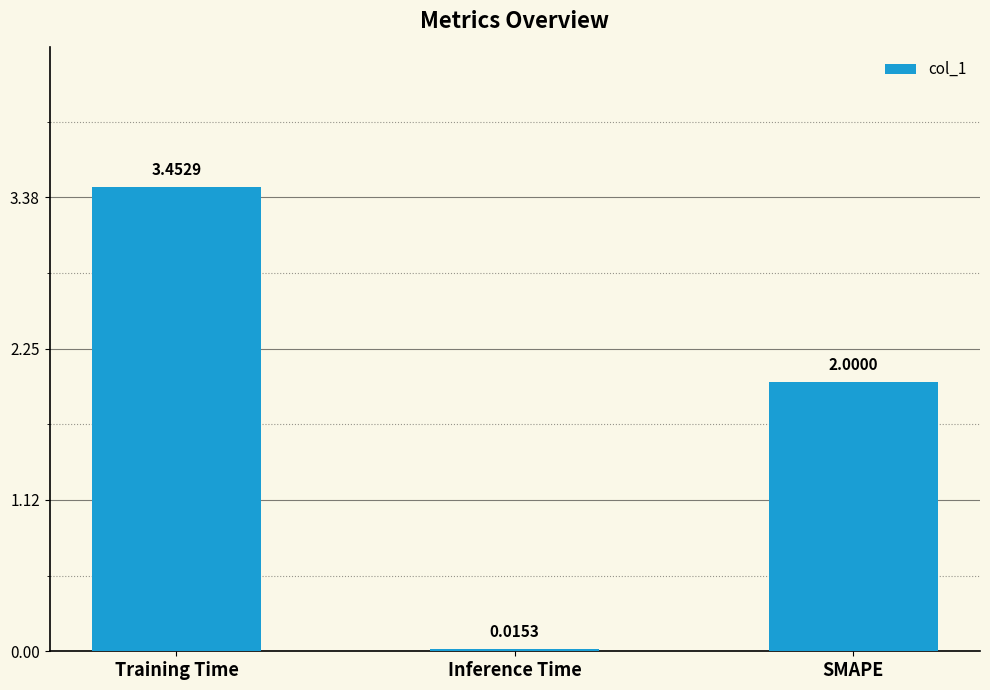

Between SMAPE and Training Time, which is larger?

Training Time